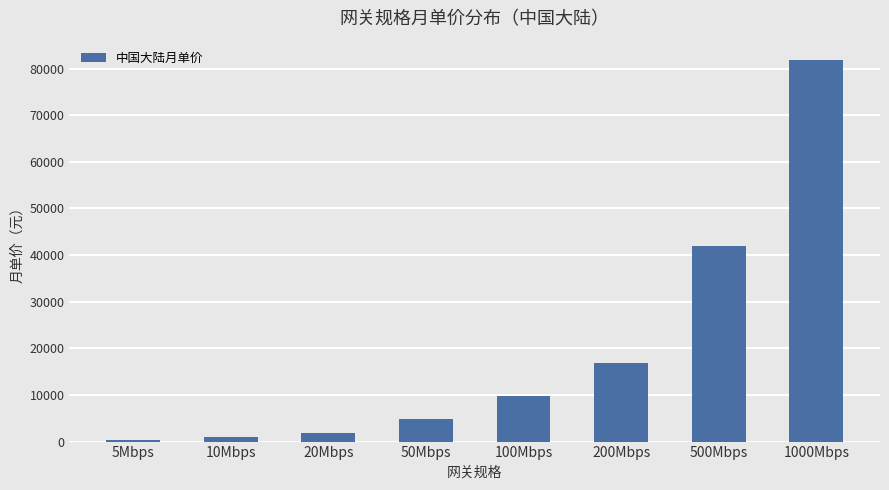

At which label is the value closest to 41130?

500Mbps